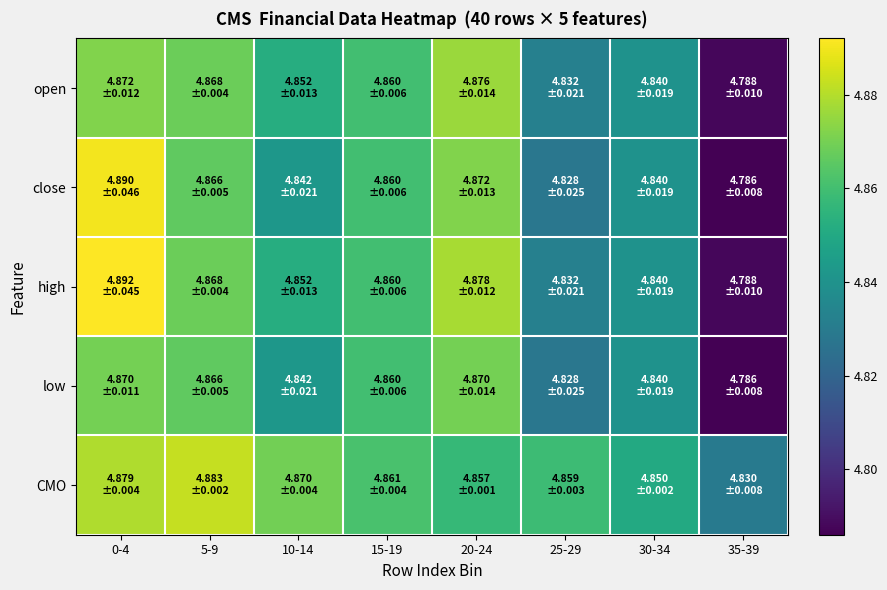

Reading left to right, what are all the values shown in this chart?

open: 0-4=4.9	5-9=4.9	10-14=4.9	15-19=4.9	20-24=4.9	25-29=4.8	30-34=4.8	35-39=4.8
close: 0-4=4.9	5-9=4.9	10-14=4.8	15-19=4.9	20-24=4.9	25-29=4.8	30-34=4.8	35-39=4.8
high: 0-4=4.9	5-9=4.9	10-14=4.9	15-19=4.9	20-24=4.9	25-29=4.8	30-34=4.8	35-39=4.8
low: 0-4=4.9	5-9=4.9	10-14=4.8	15-19=4.9	20-24=4.9	25-29=4.8	30-34=4.8	35-39=4.8
CMO: 0-4=4.9	5-9=4.9	10-14=4.9	15-19=4.9	20-24=4.9	25-29=4.9	30-34=4.9	35-39=4.8